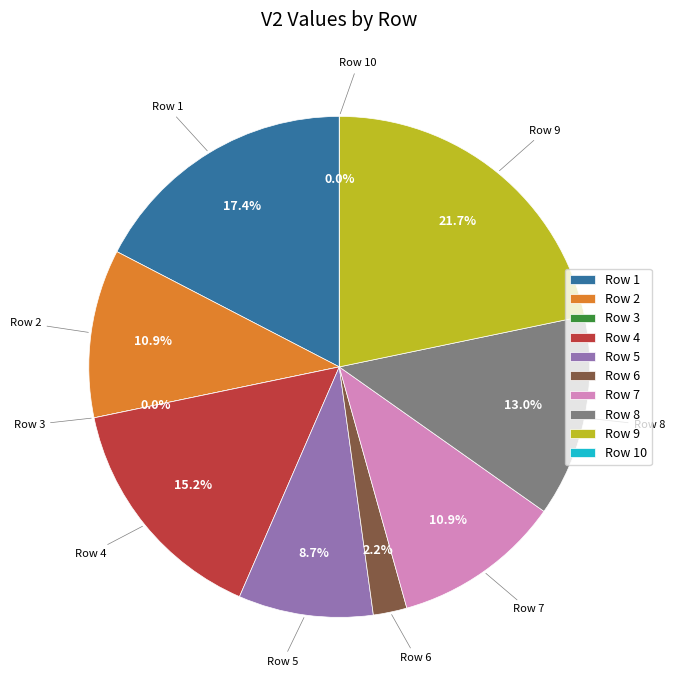

What portion of the pie excludes Row 7?

89.1%